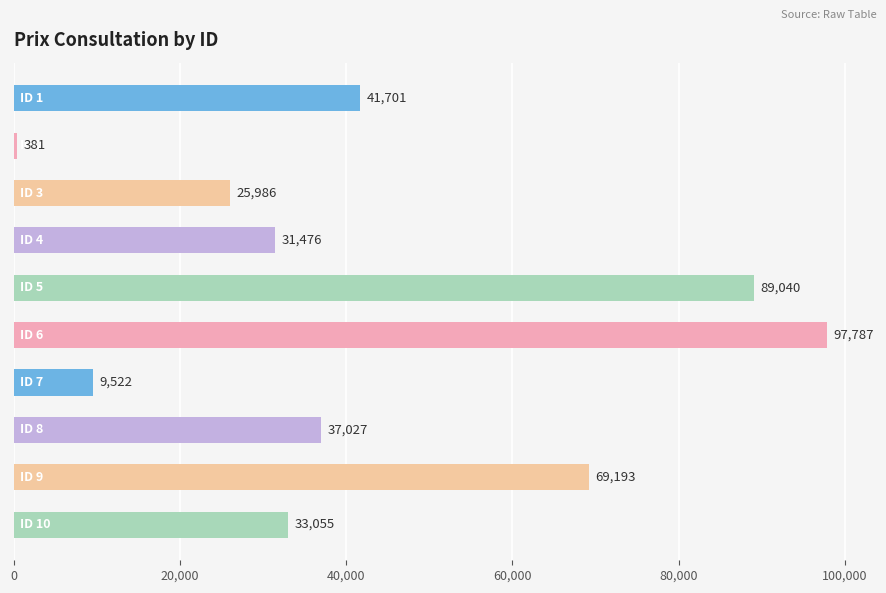

What is the minimum value shown in the chart?

381